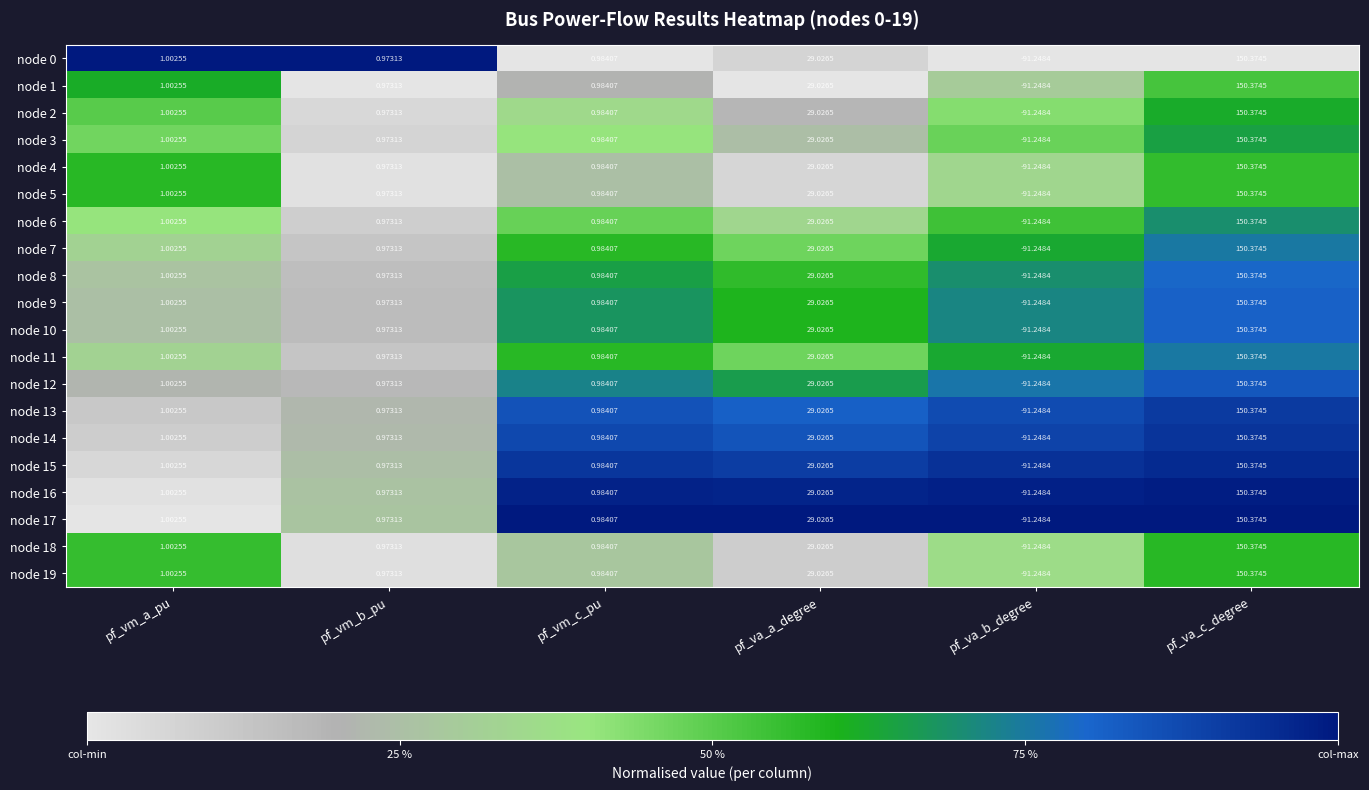

Where is node 8 nearest to the value 29?

pf_va_a_degree